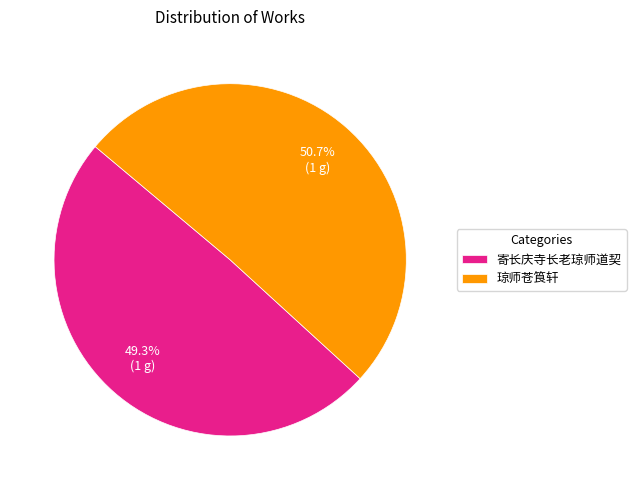

What percentage is the 琼师苍筤轩 slice, to the nearest percent?

51%